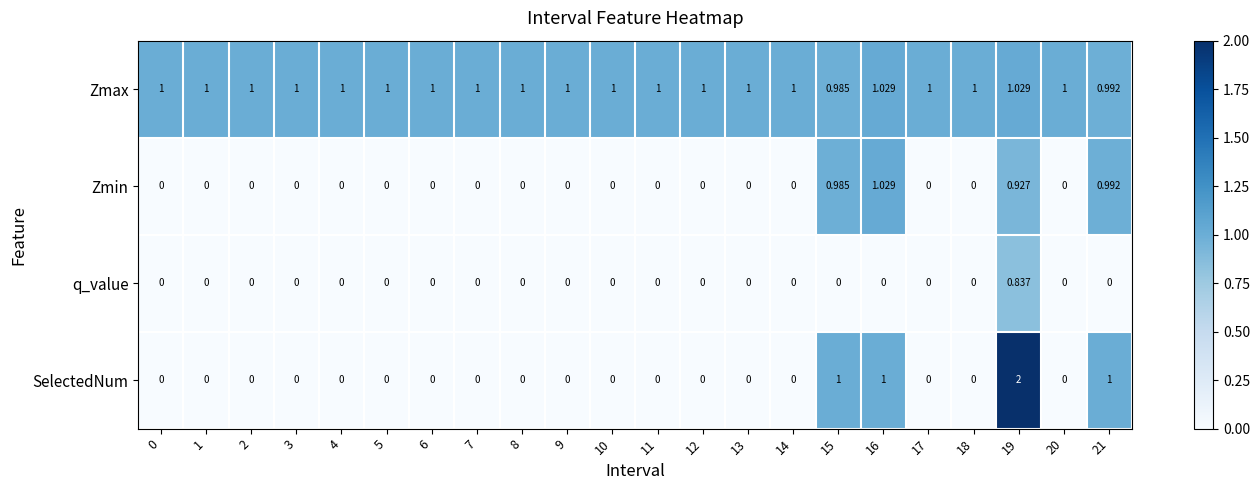

Which series has the largest total across all categories?

Zmax